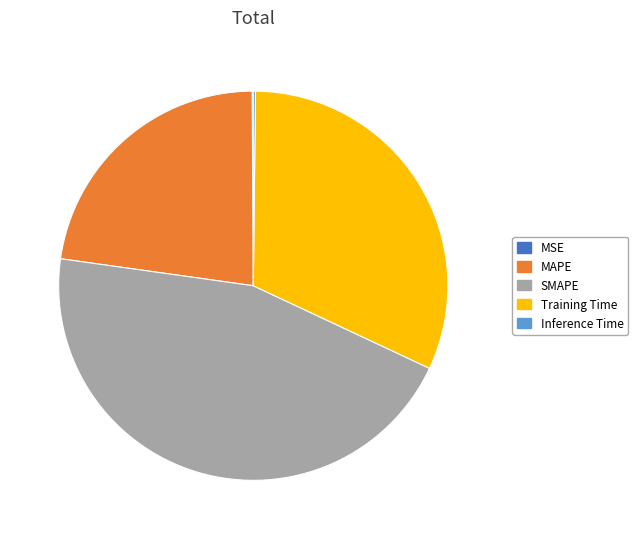

Does any single category account for the majority?

No